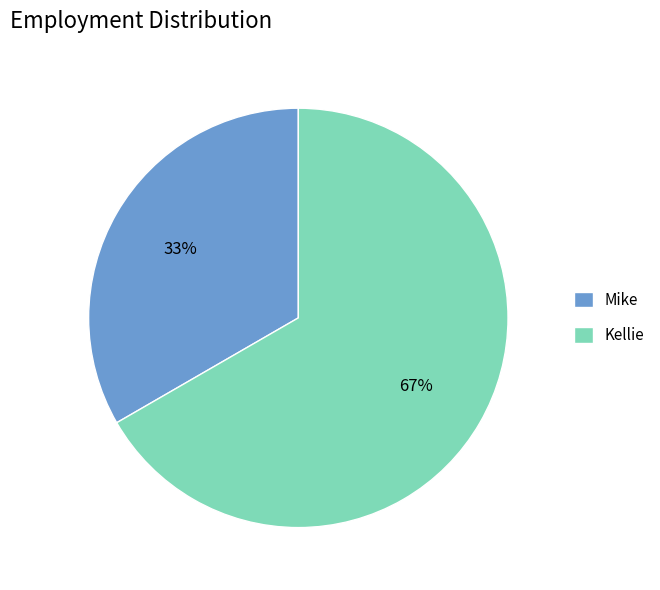

Approximately how many times larger is the value at Mike compared to Kellie?

0.5